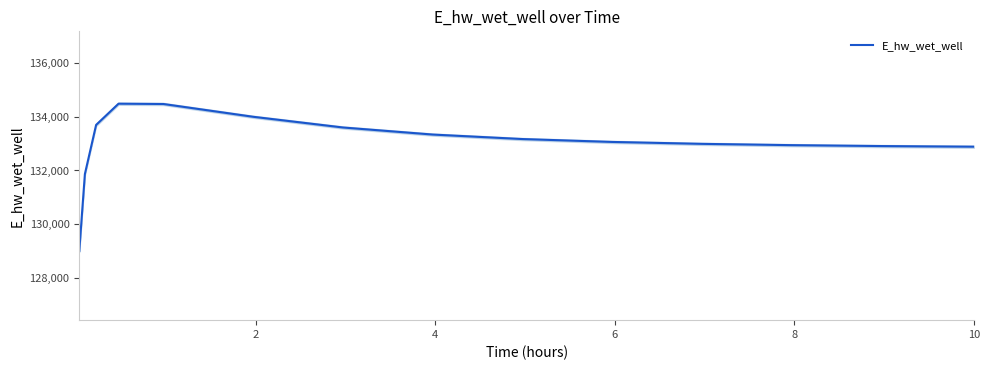

What is the greatest value displayed?

134482.3